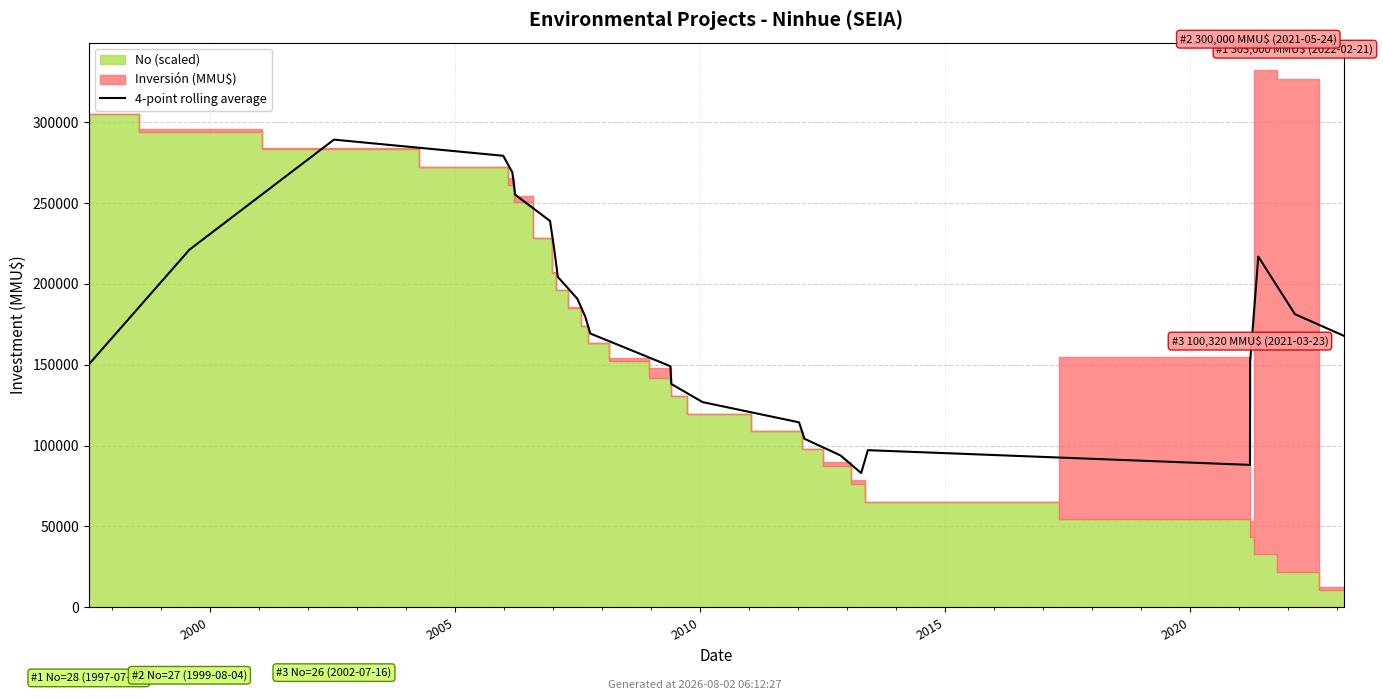

What is the label of the 3rd point from the right?

23